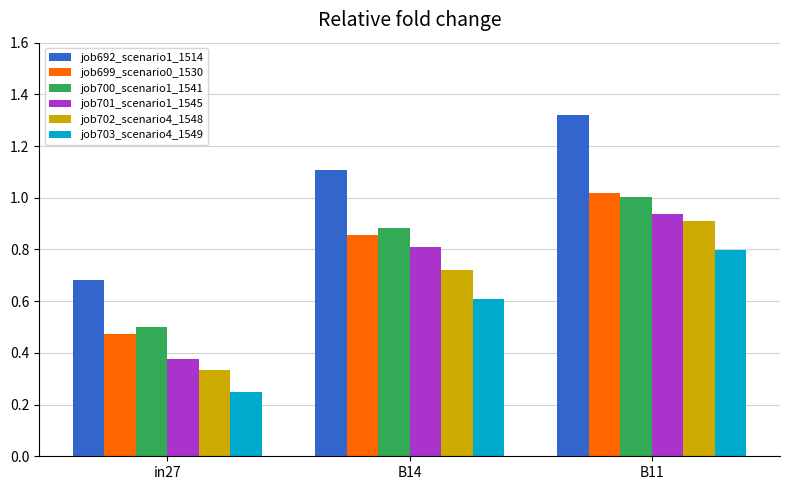

The value of job702_scenario4_1548 at B11 is 1.5. True or false?

False